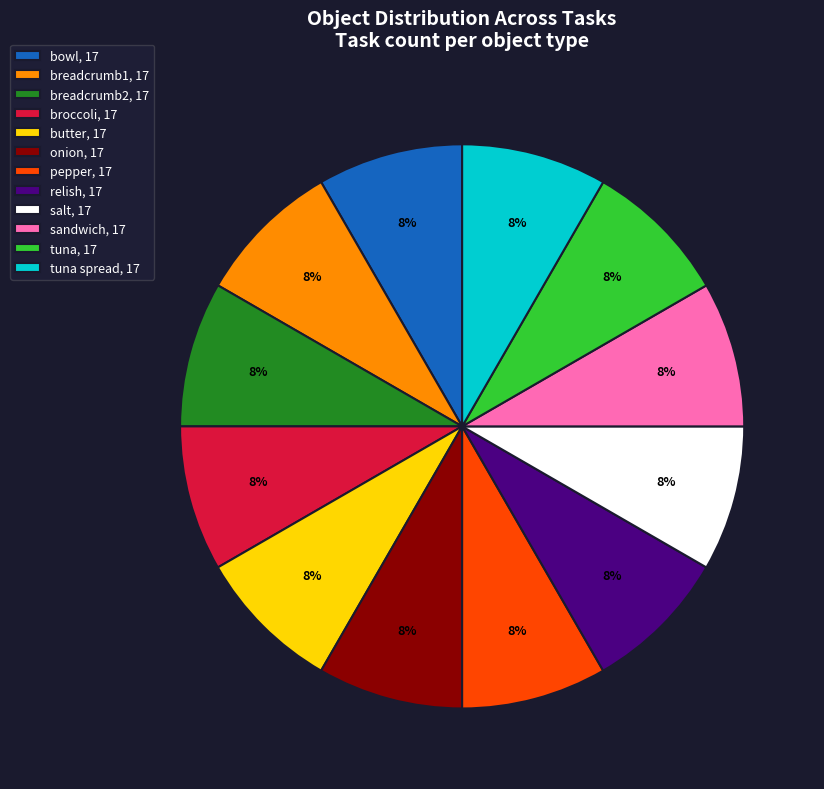

Does any single category account for the majority?

No